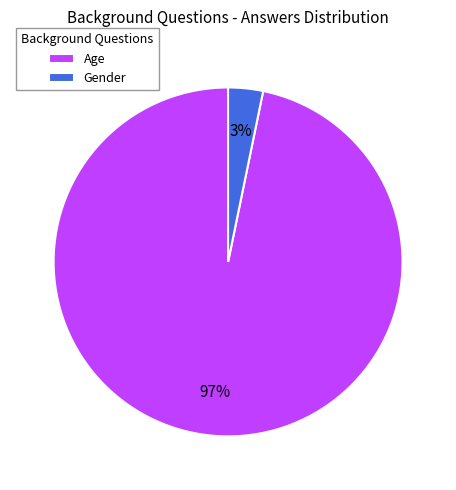

To the nearest percent, what is the average slice percentage?

50%